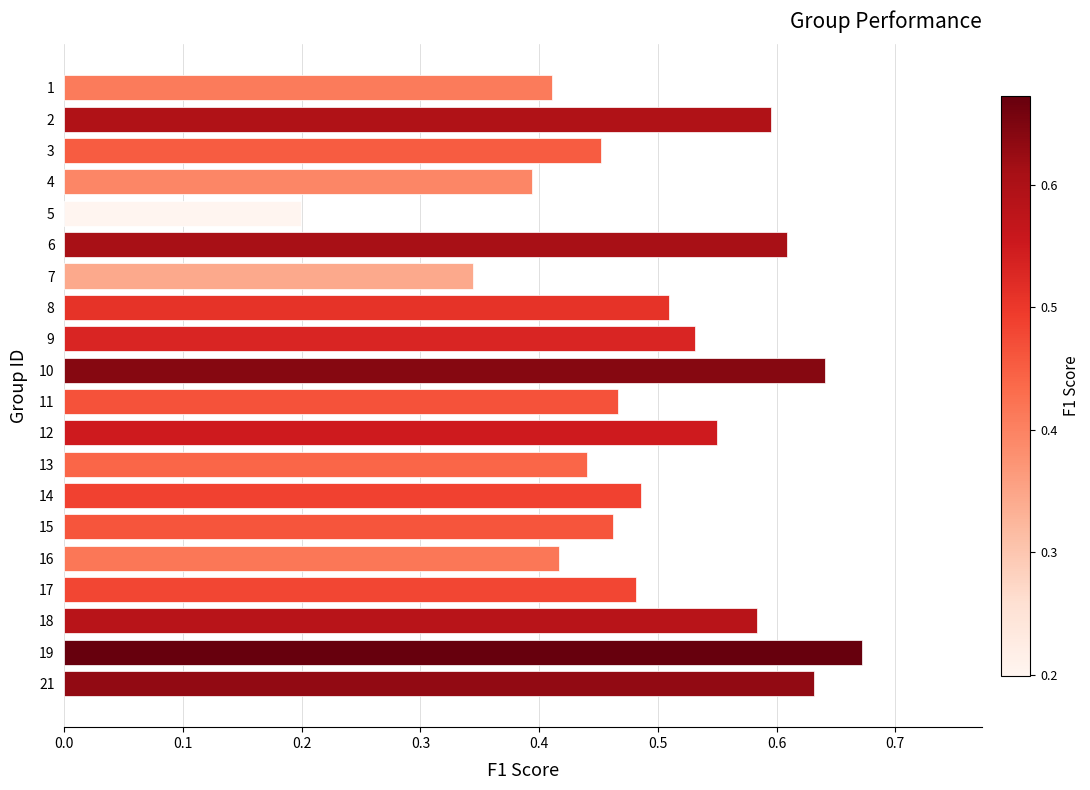

Which category has the highest value across all series?

19